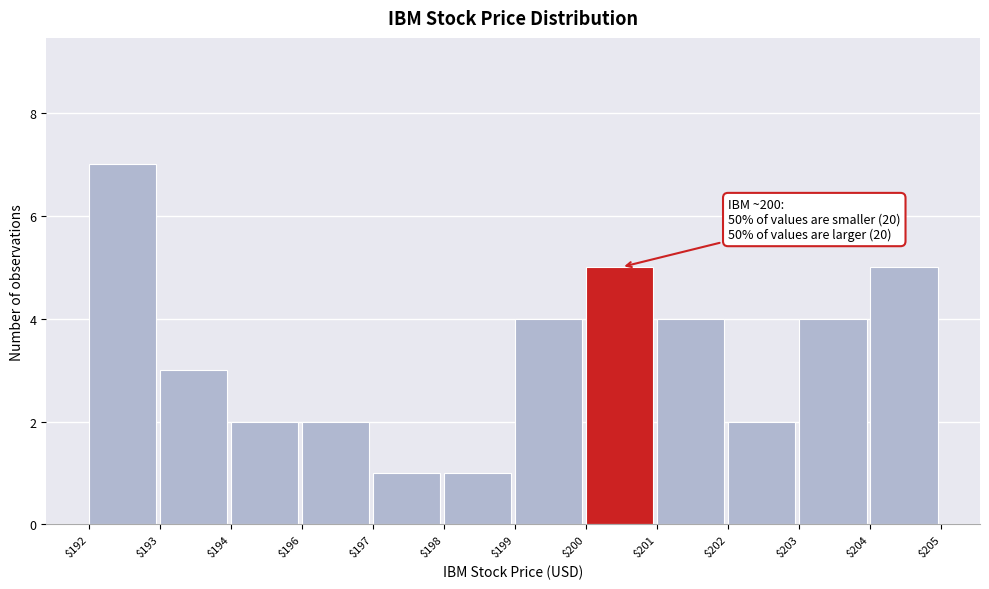

Reading right to left, transcribe all the data shown in this chart.

5	4	2	4	5	4	1	1	2	2	3	7